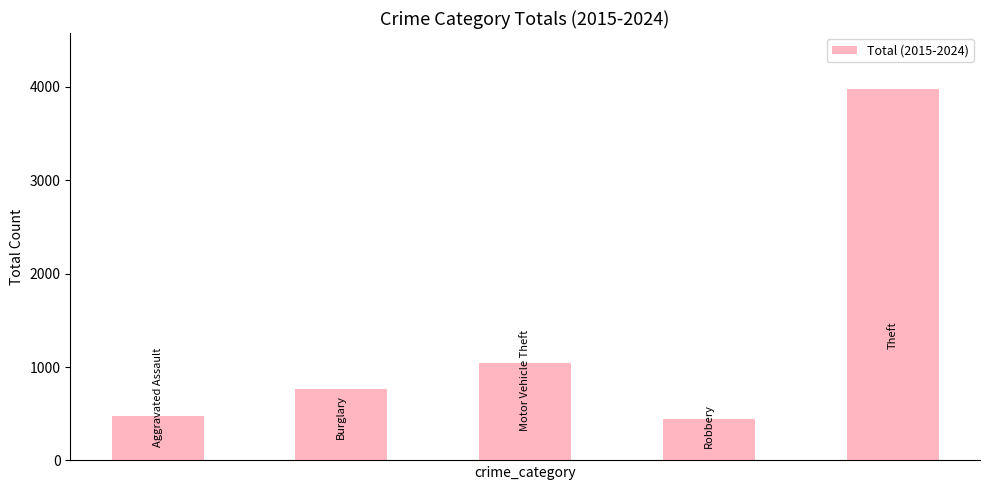

What is the smallest value displayed?

447